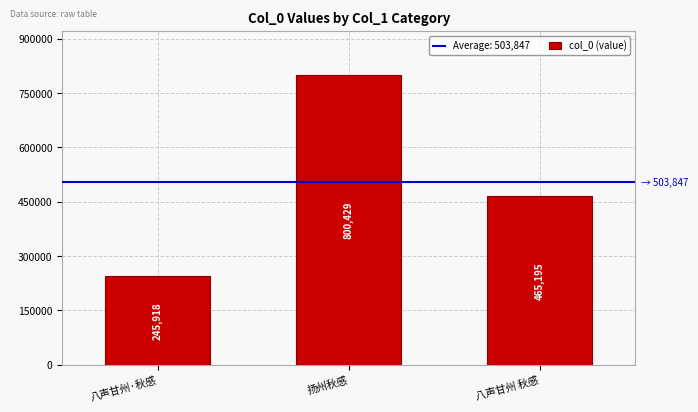

What is the sum of the values at 扬州秋感 and 八声甘州·秋感?

1046347